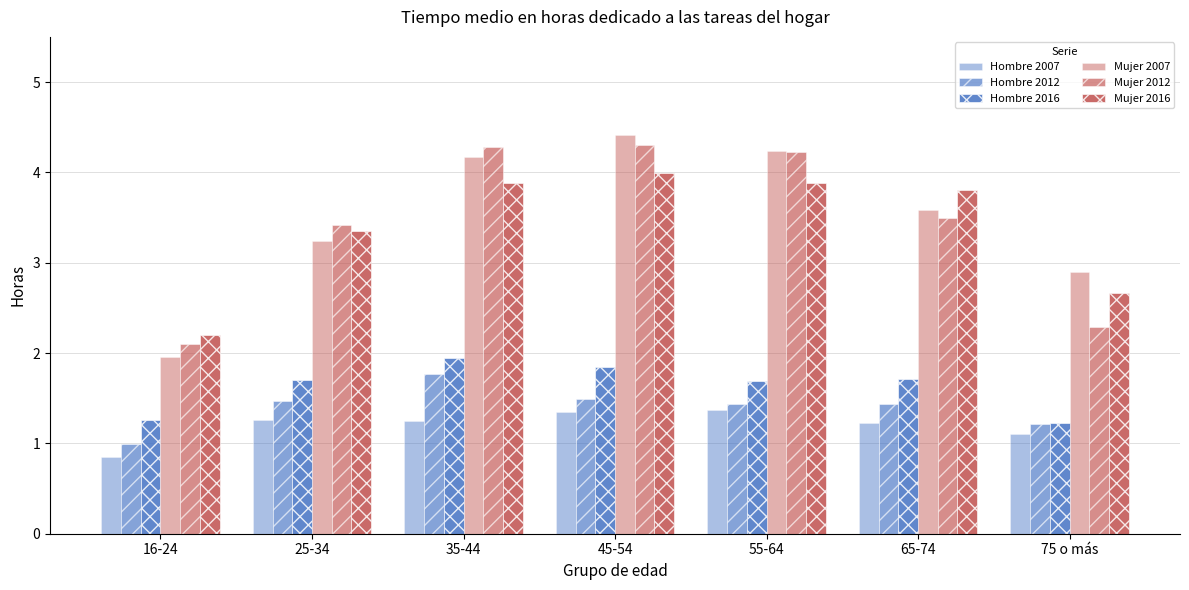

What is the approximate value of Hombre 2007 at 16-24?

0.8